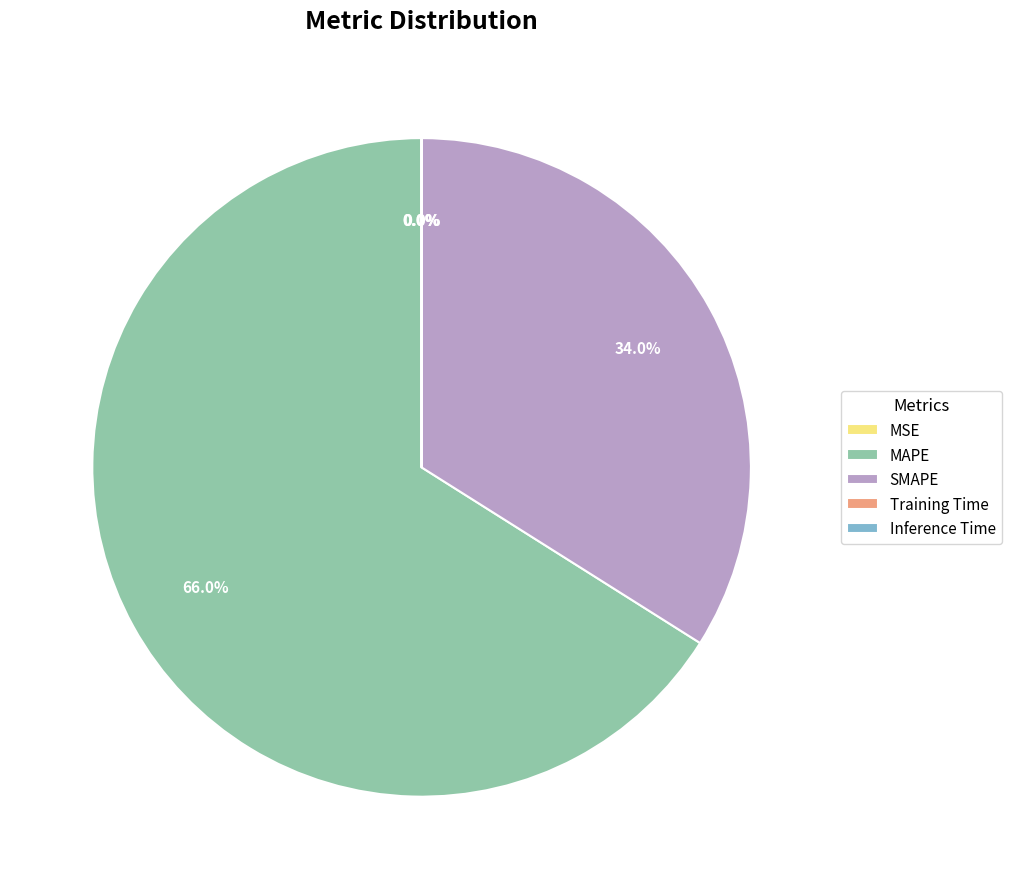

Does MAPE account for over 50% of the chart?

Yes